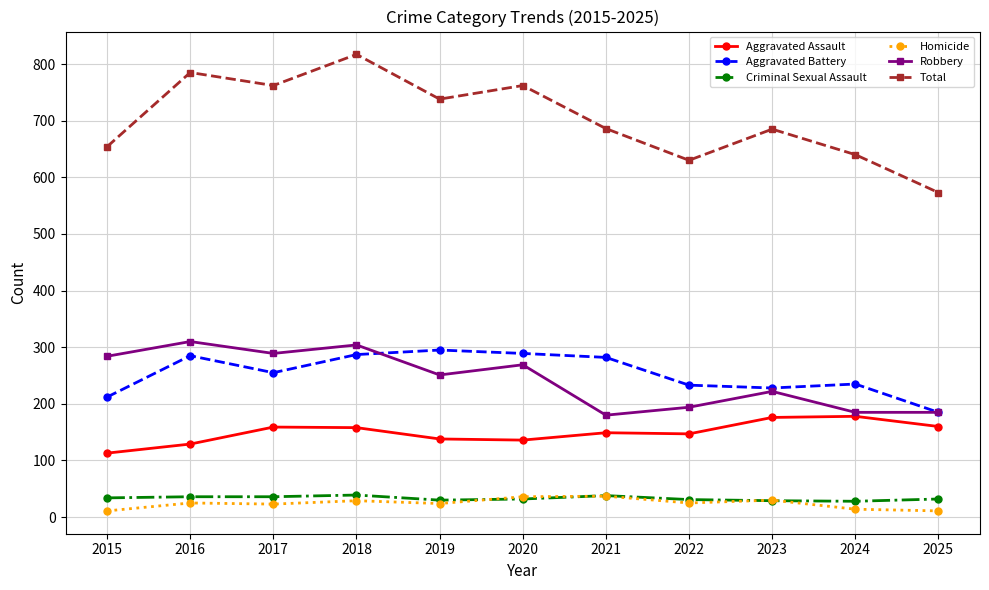

What is the minimum value shown in the chart?

11